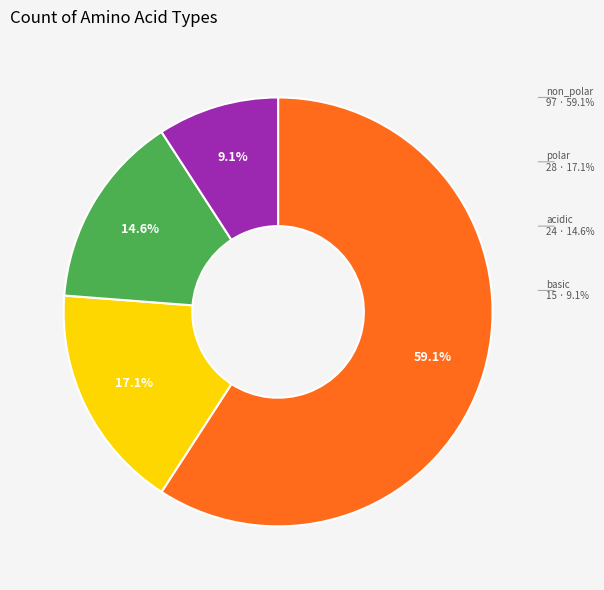

Is there a majority slice in this chart?

Yes